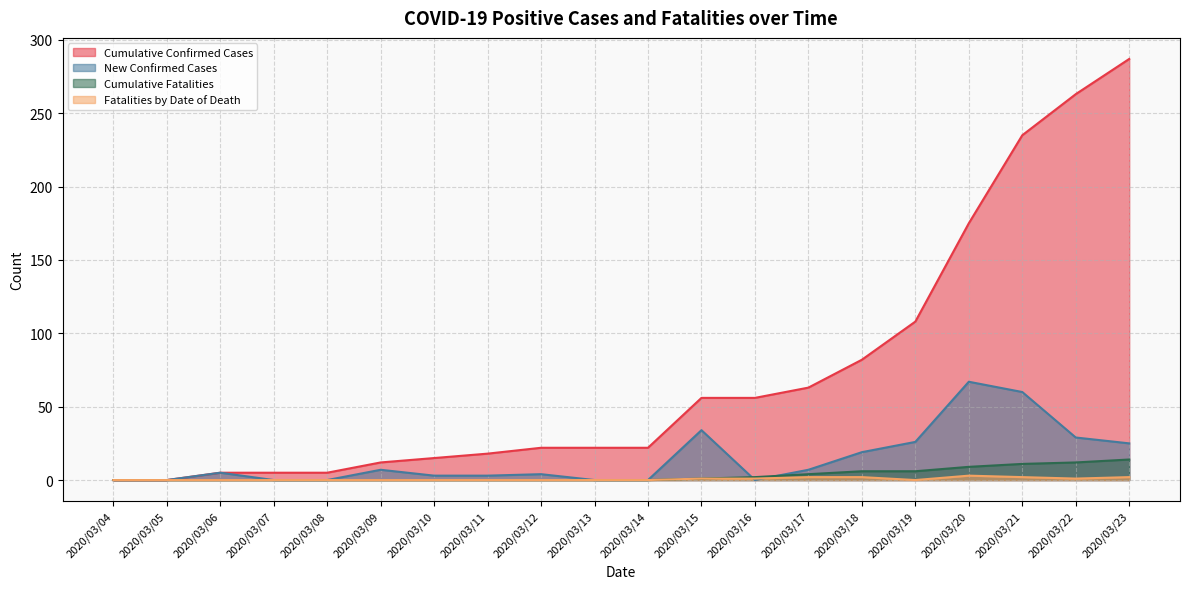

At which category is the sum across all series the highest?

2020/03/23